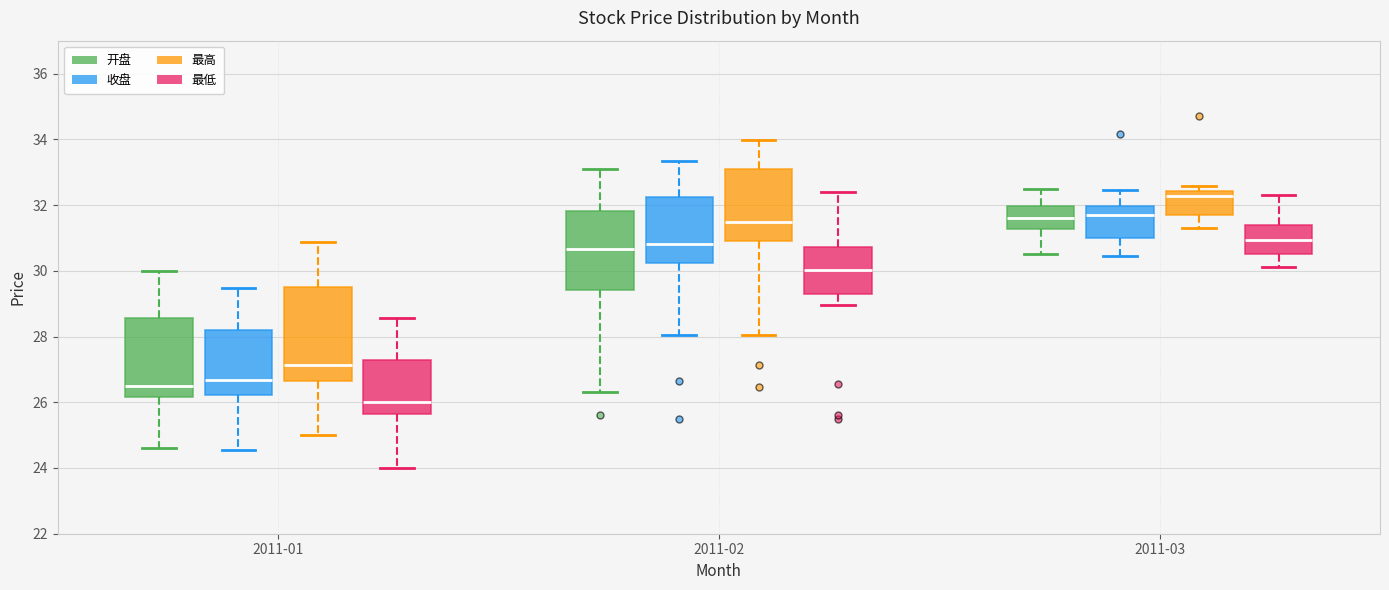

Reading left to right, read every box against the y-axis: the position of its median line, the range the box covers, and the ends of its whiskers. The values are not printed on the chart, so give them approximately, as read against the axis.

2011-01 (开盘): median 26.4, box 26.2 to 28.6, whiskers 24.6 to 30.0
2011-01 (收盘): median 26.6, box 26.2 to 28.2, whiskers 24.6 to 29.4
2011-01 (最高): median 27.2, box 26.6 to 29.6, whiskers 25.0 to 30.8
2011-01 (最低): median 26.0, box 25.6 to 27.2, whiskers 24.0 to 28.6
2011-02 (开盘): median 30.6, box 29.4 to 31.8, whiskers 26.4 to 33.2
2011-02 (收盘): median 30.8, box 30.2 to 32.2, whiskers 28.0 to 33.4
2011-02 (最高): median 31.4, box 31.0 to 33.2, whiskers 28.0 to 34.0
2011-02 (最低): median 30.0, box 29.2 to 30.8, whiskers 29.0 to 32.4
2011-03 (开盘): median 31.6, box 31.2 to 32.0, whiskers 30.6 to 32.6
2011-03 (收盘): median 31.6, box 31.0 to 32.0, whiskers 30.4 to 32.4
2011-03 (最高): median 32.2, box 31.8 to 32.4, whiskers 31.4 to 32.6
2011-03 (最低): median 31.0, box 30.6 to 31.4, whiskers 30.2 to 32.4